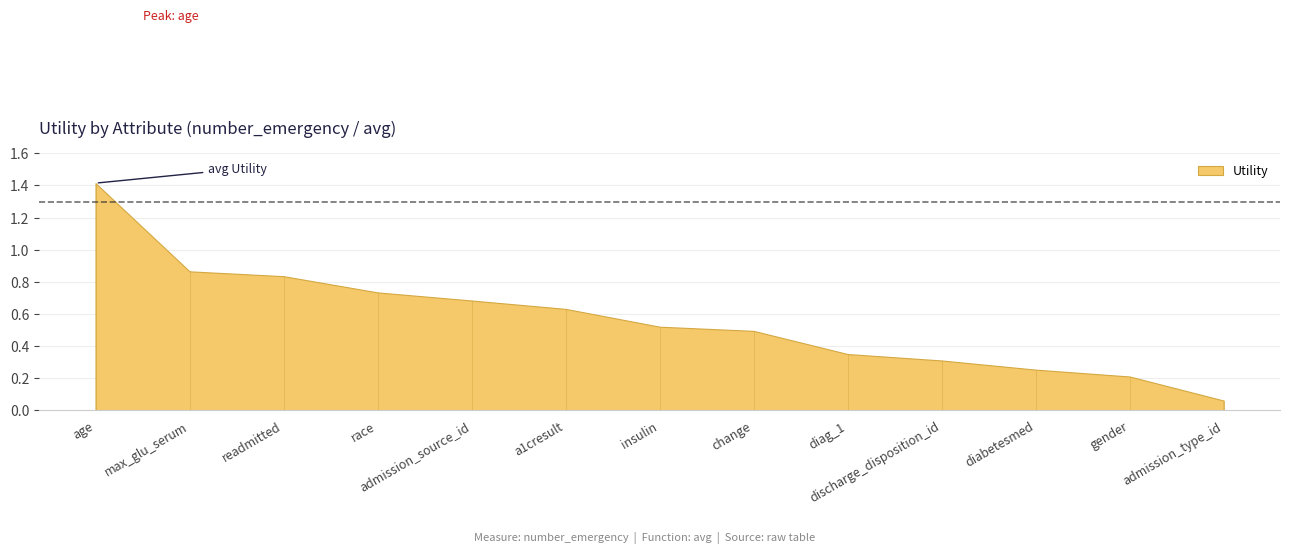

What is the average value?

0.6